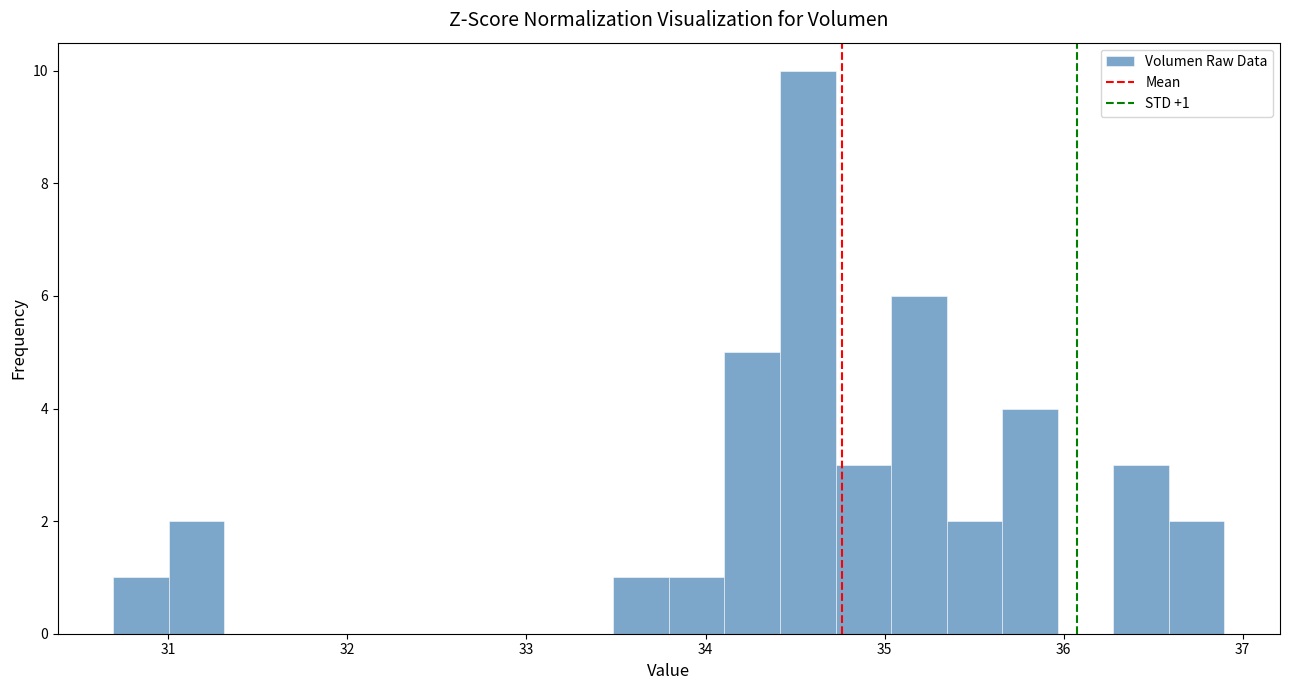

Read against the x-axis, roughly where is the centre of the tallest bar?

34.6